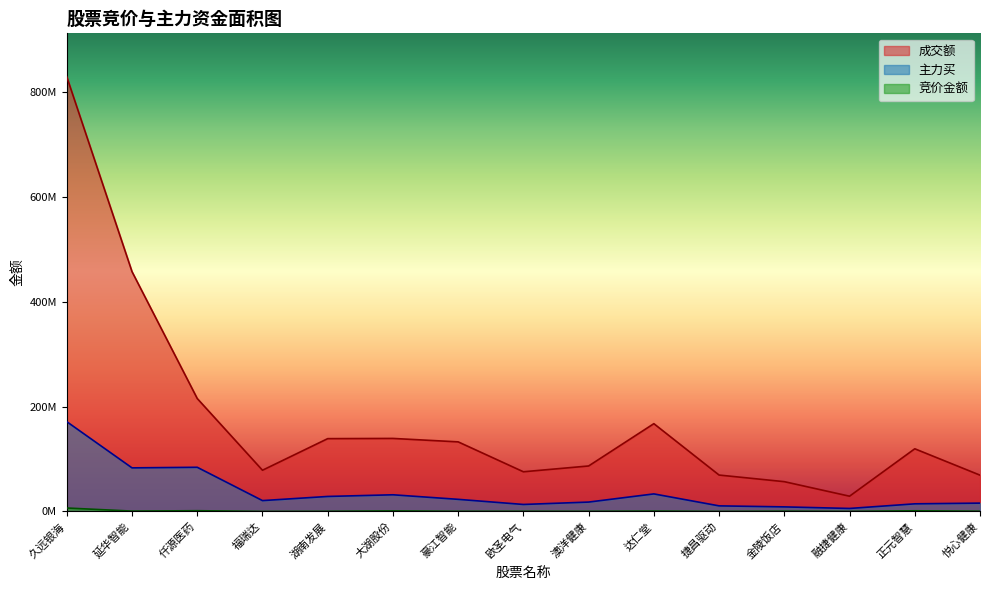

What is the label of the 5th point from the left?

湖南发展